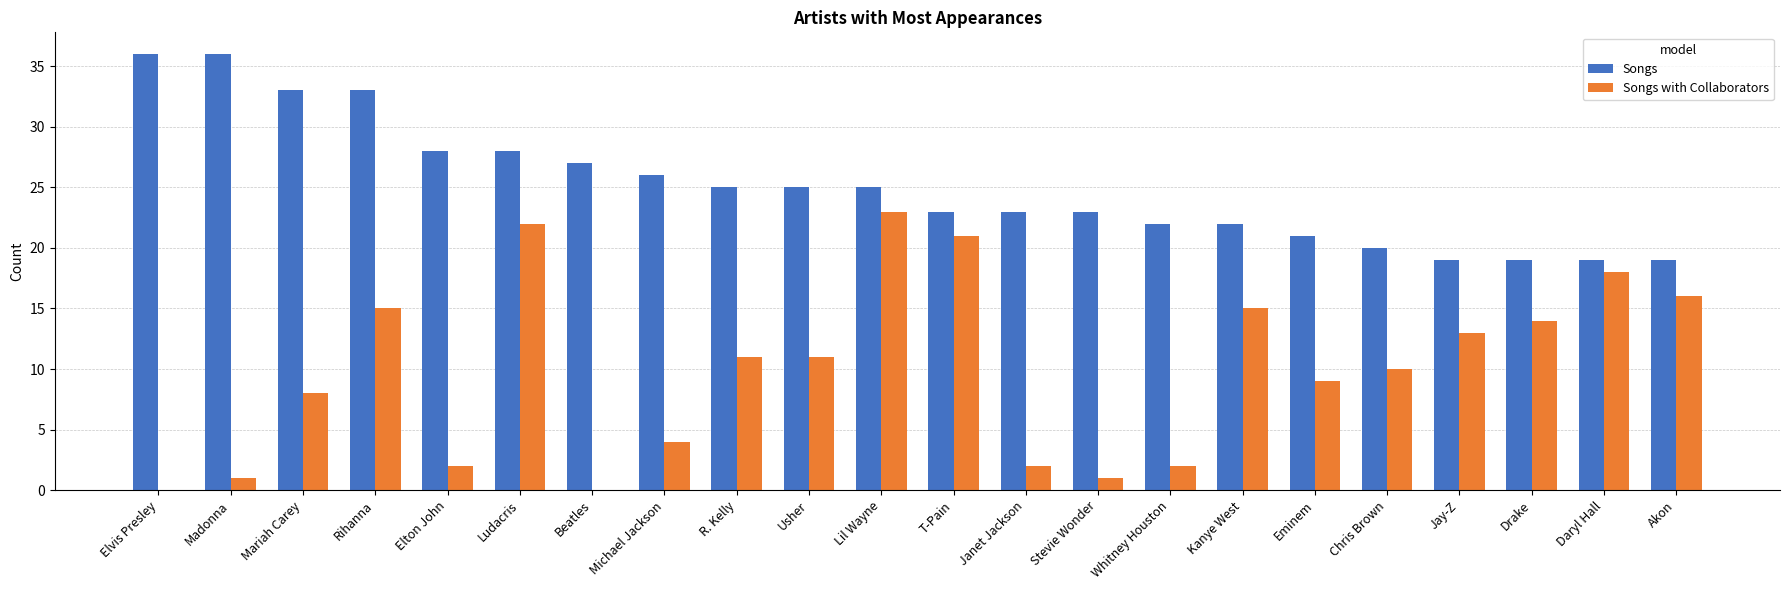

Is it true that Songs with Collaborators equals 14 at Usher?

False